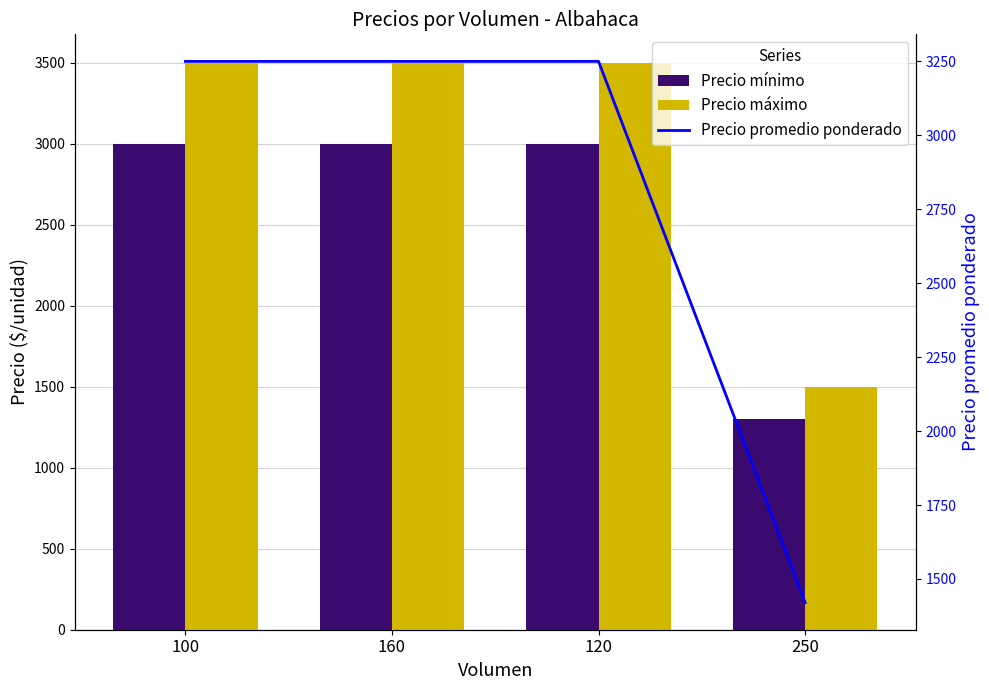

Rank the series by their average value, from highest to lowest.

Precio máximo, Precio promedio ponderado, Precio mínimo